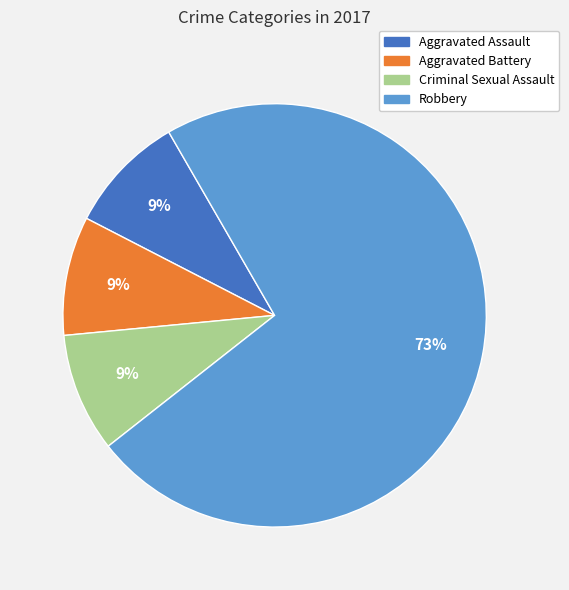

To the nearest percent, what is the average slice percentage?

25%